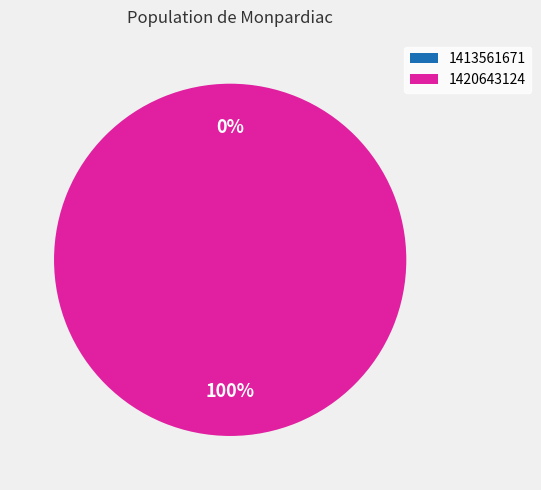

Count the number of slices in the pie.

2